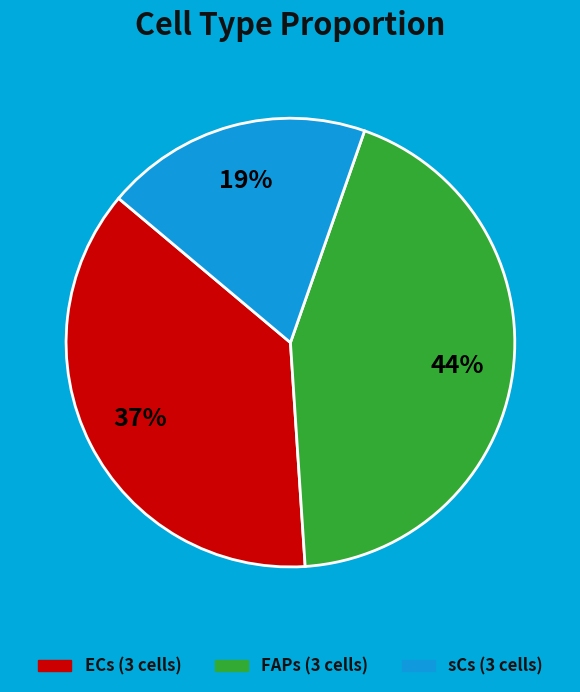

Count the number of slices in the pie.

3